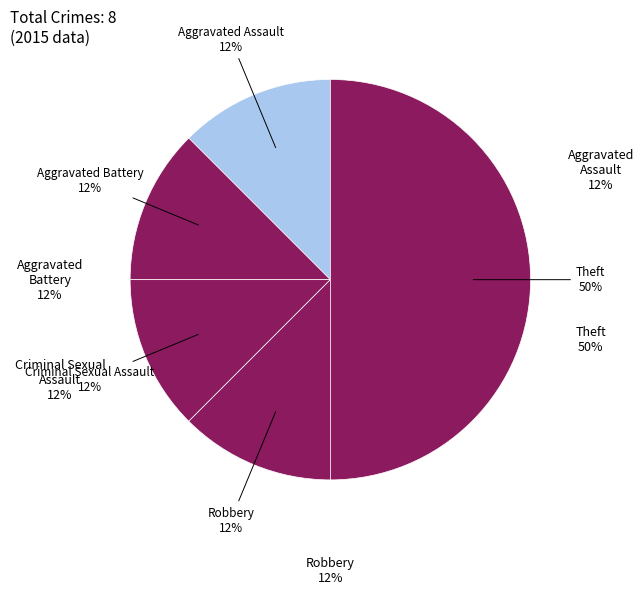

Which category has the biggest portion of the pie?

Theft